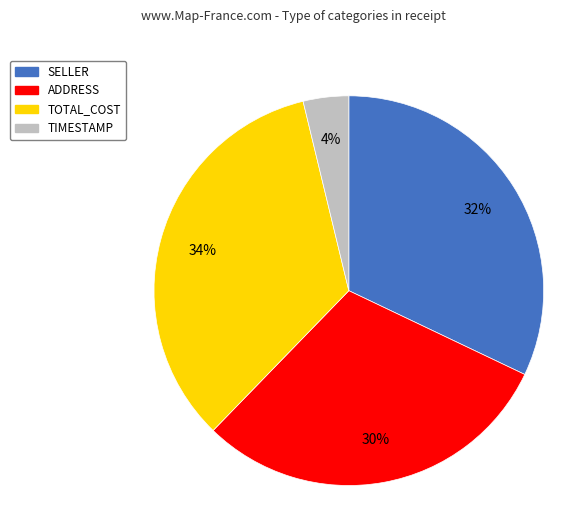

Is TIMESTAMP the majority of the pie?

No